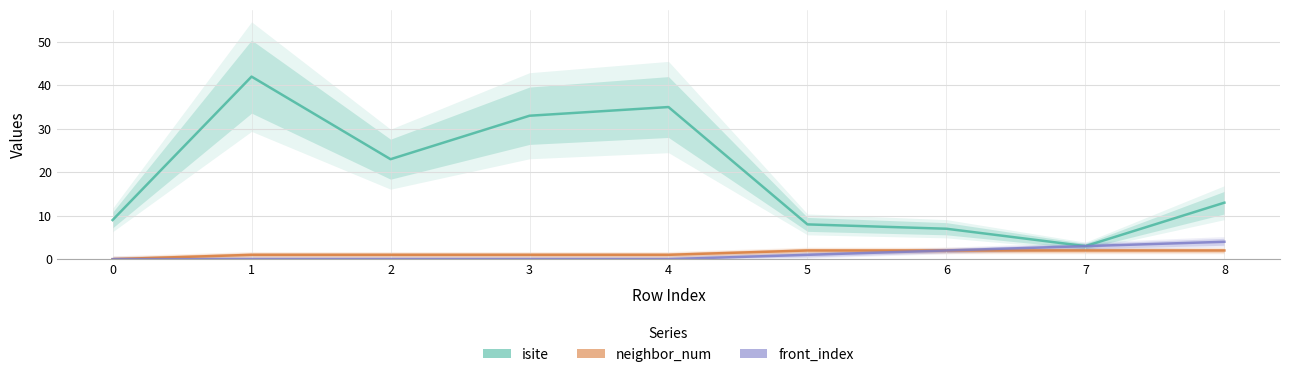

How many series are shown in this chart?

3